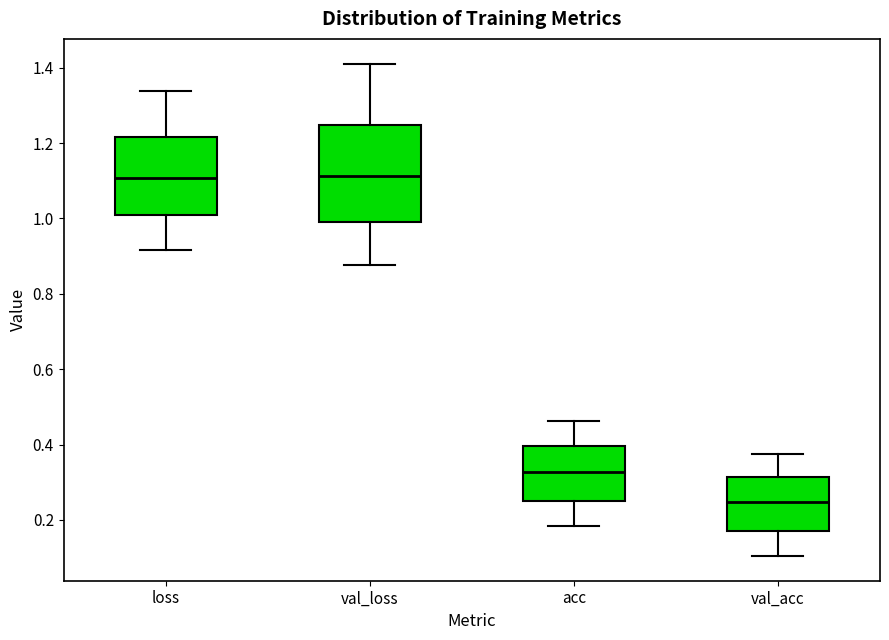

Which box's median line is the lowest?

val_acc